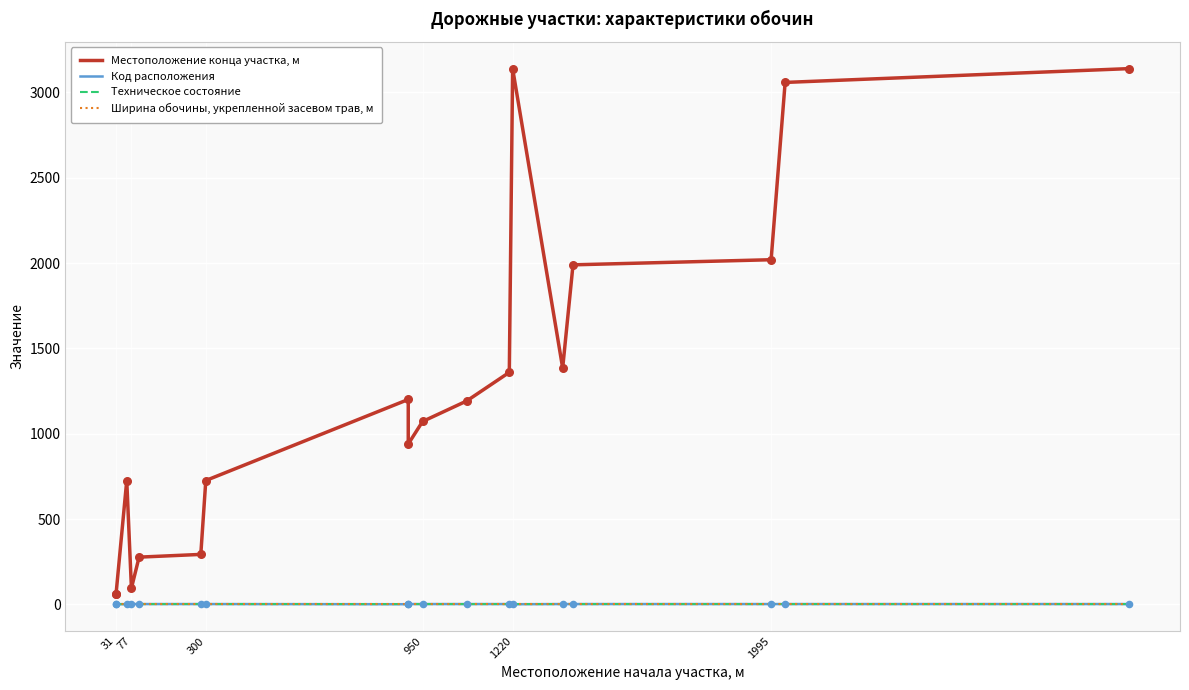

At how many categories does at least one series exceed 2975?

3